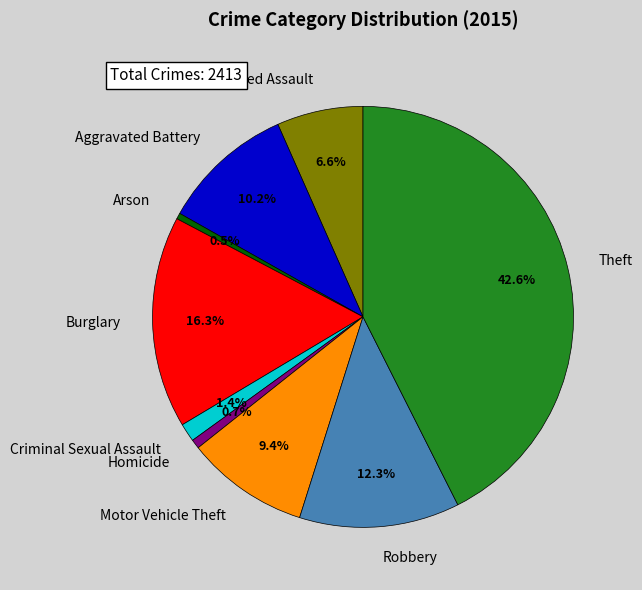

To the nearest percent, what percentage of the pie is Robbery?

12%